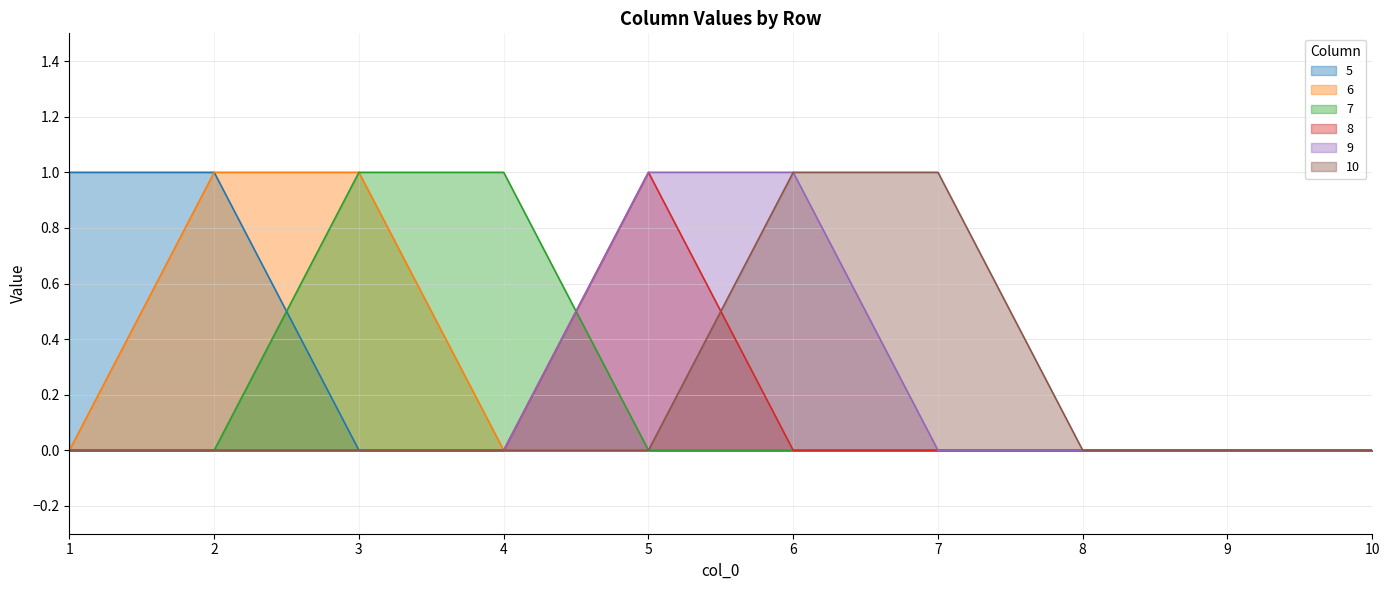

Reading left to right, list all the values displayed in this chart.

5: 1=1	2=1	3=0	4=0	5=0	6=0	7=0	8=0	9=0	10=0
6: 1=0	2=1	3=1	4=0	5=0	6=0	7=0	8=0	9=0	10=0
7: 1=0	2=0	3=1	4=1	5=0	6=0	7=0	8=0	9=0	10=0
8: 1=0	2=0	3=0	4=0	5=1	6=0	7=0	8=0	9=0	10=0
9: 1=0	2=0	3=0	4=0	5=1	6=1	7=0	8=0	9=0	10=0
10: 1=0	2=0	3=0	4=0	5=0	6=1	7=1	8=0	9=0	10=0